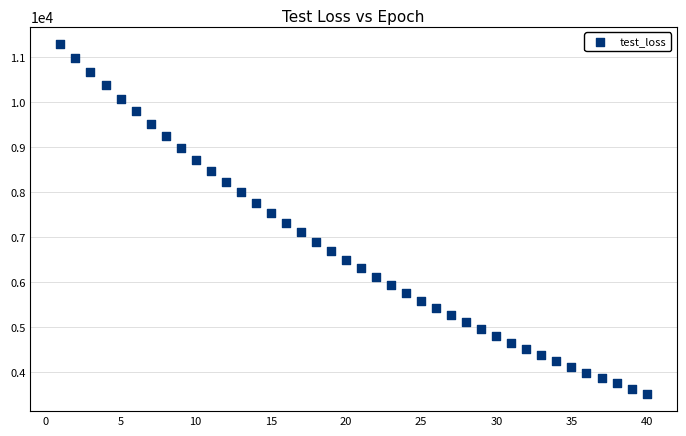

What is the range of X values (max minus min)?

39.0